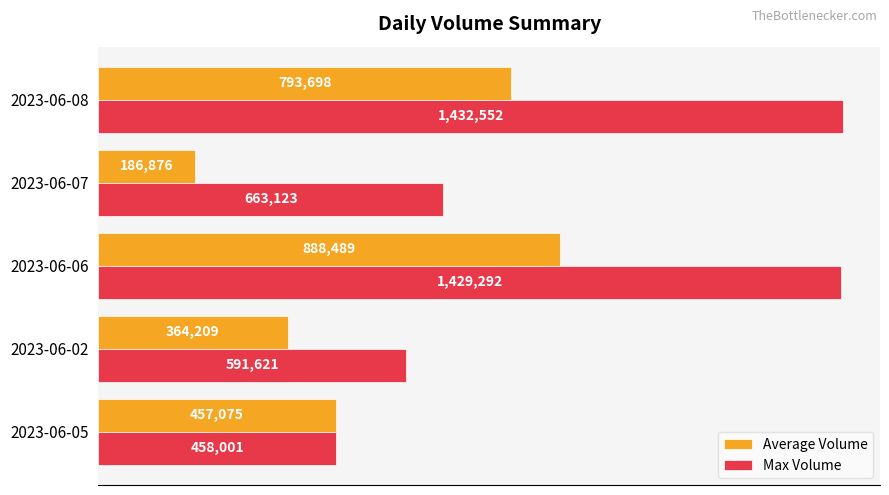

Count the Average Volume values in the range 364209 to 793698.

3